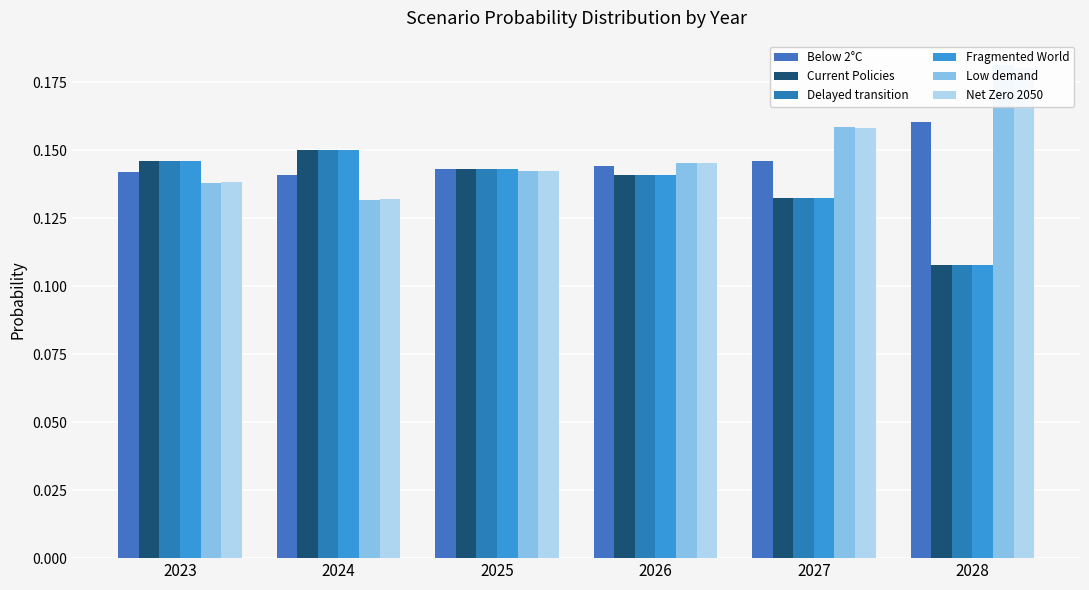

Which series has the largest range (max minus min)?

Low demand